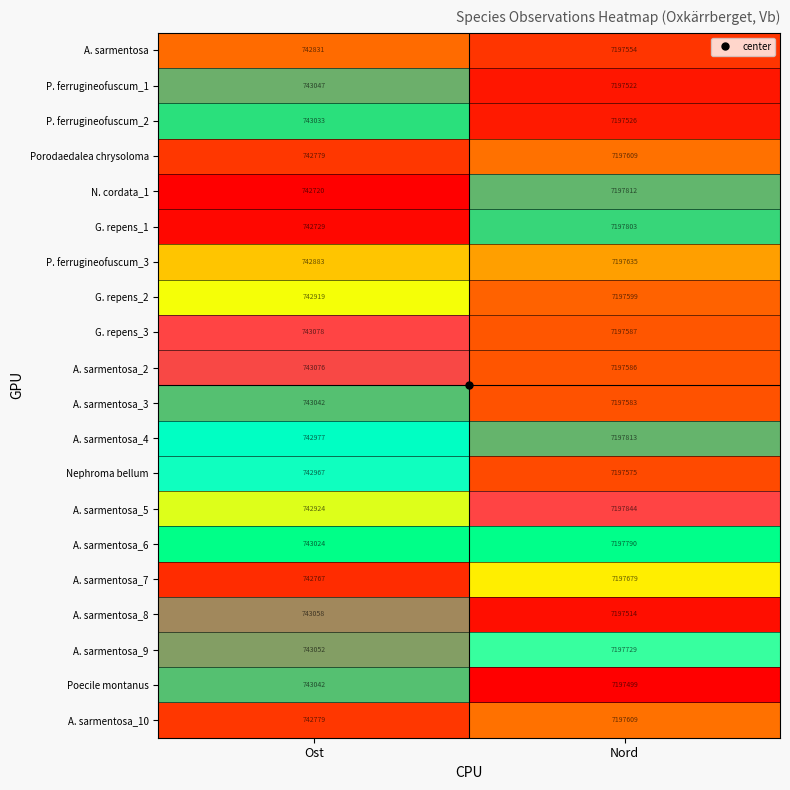

What is the total value across all series at Nord?

143952868